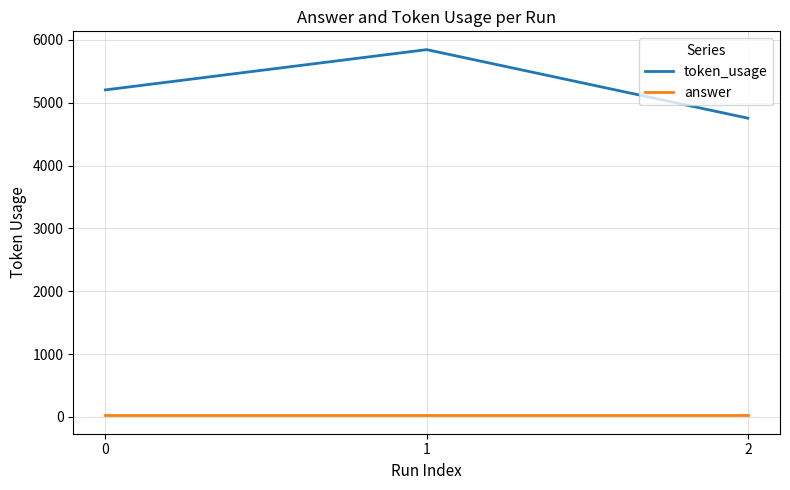

How many lines are shown in the chart?

2